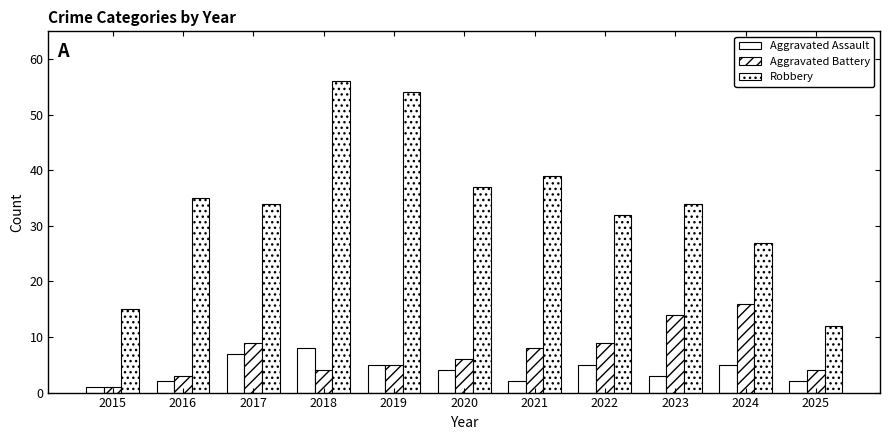

At how many categories does at least one series exceed 51?

2